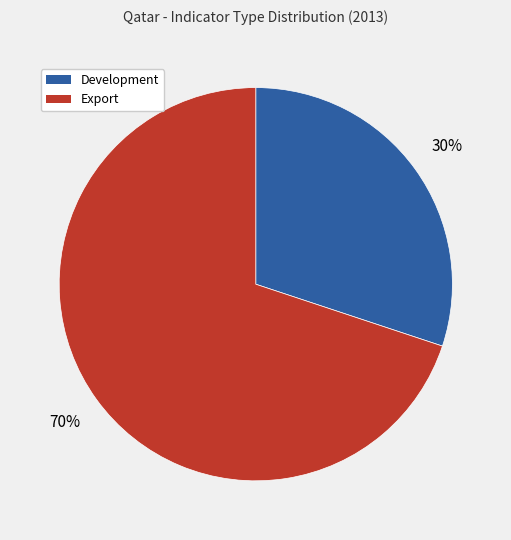

Which category accounts for the majority?

Export